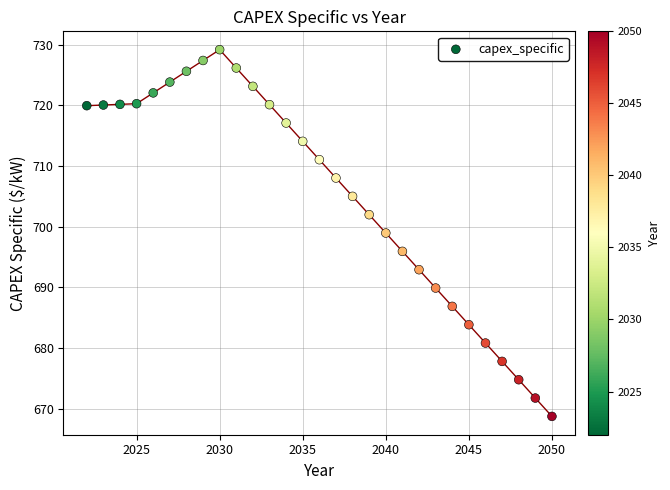

What Y value in the scatter plot is closest to 698?

699.0